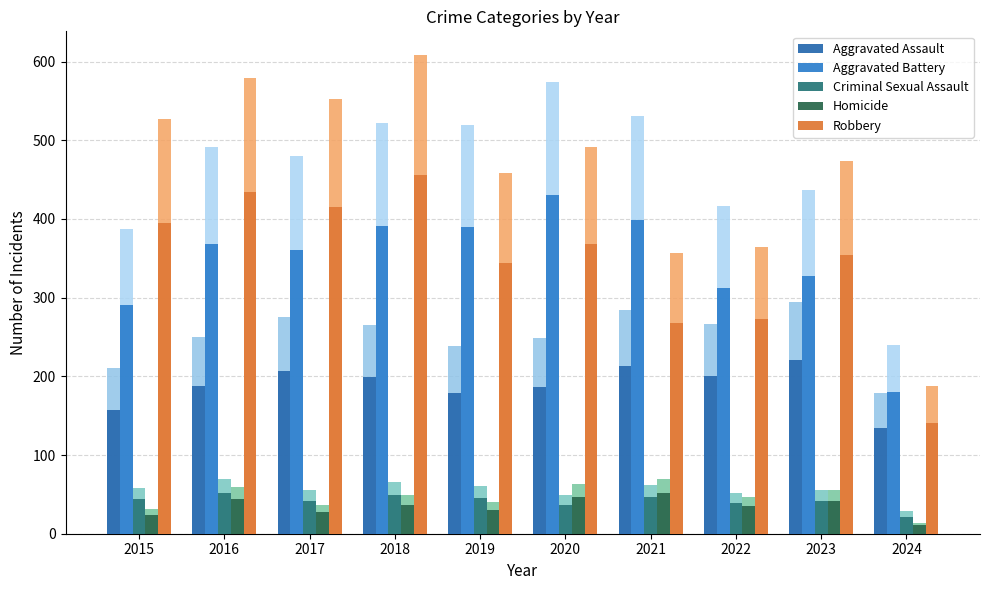

At how many categories does at least one series exceed 183?

9